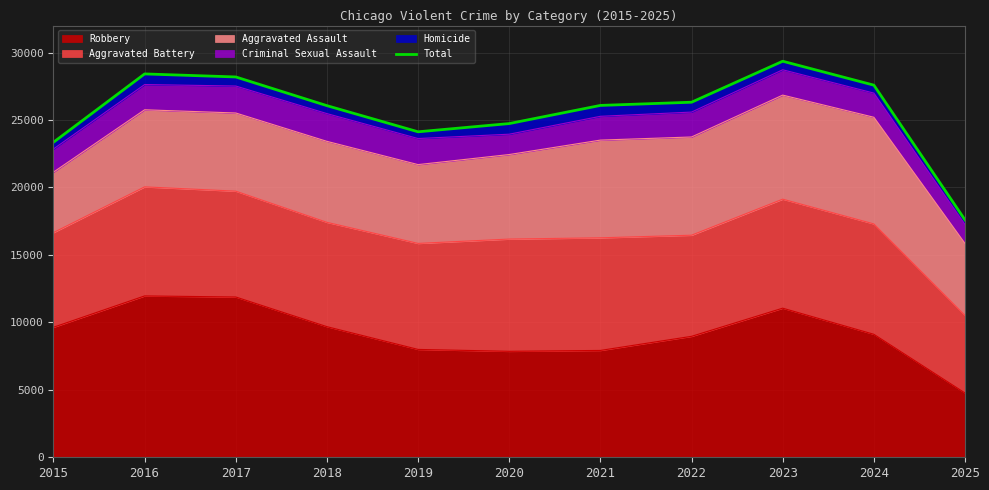

Reading left to right, transcribe all the data shown in this chart.

2015=23350	2016=28415	2017=28190	2018=26062	2019=24125	2020=24735	2021=26080	2022=26317	2023=29355	2024=27583	2025=17592